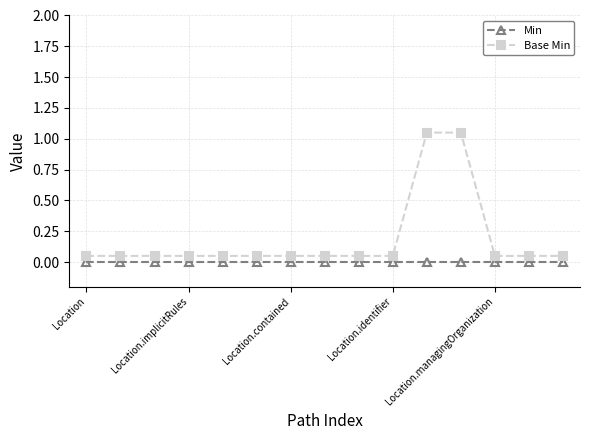

Which series has the largest total across all categories?

Base Min